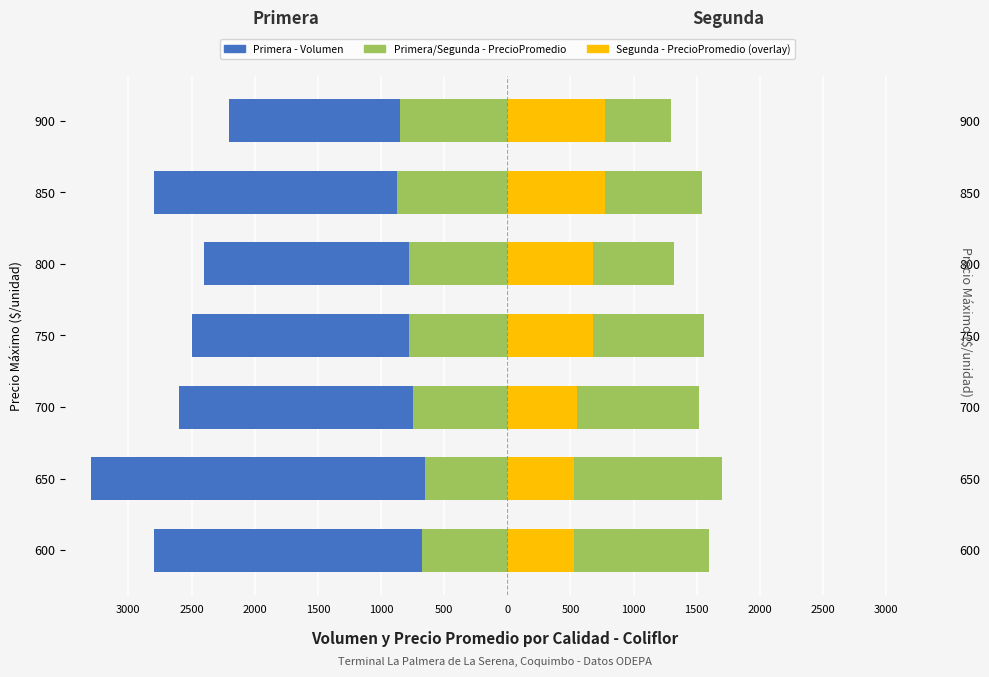

What is the spread (max minus min) of values at 850?

4340